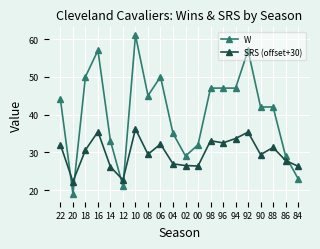

Which series changed the most between 16 and 02?

W